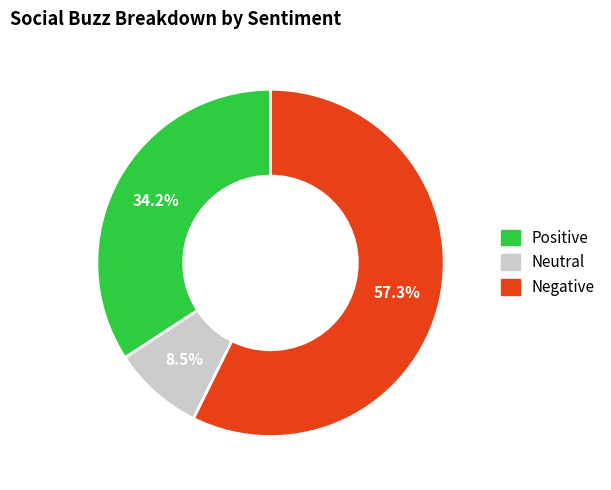

What is the ratio of the value at Negative to the value at Positive?

1.7